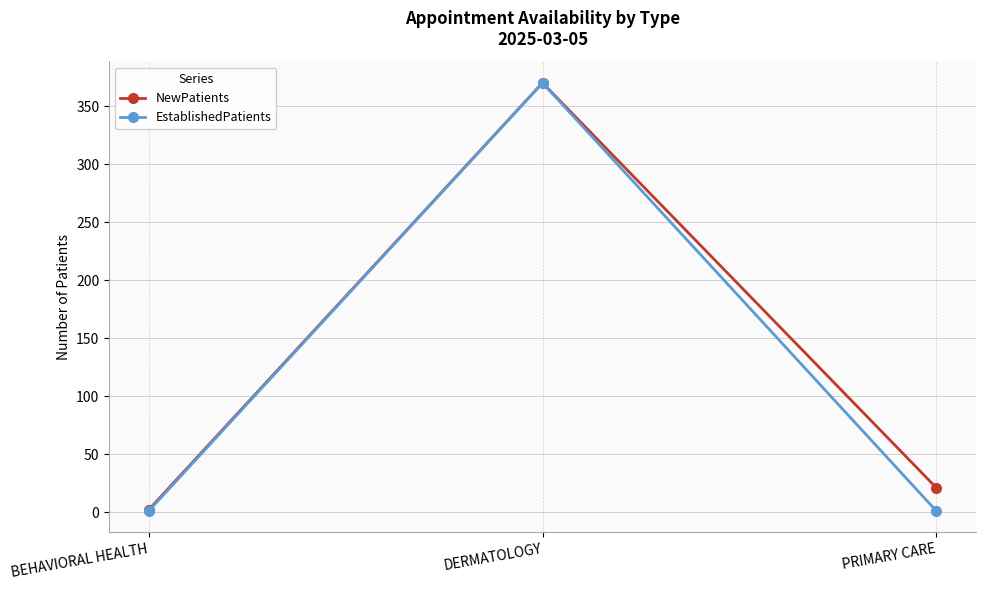

At PRIMARY CARE, list the series in order from largest to smallest.

NewPatients, EstablishedPatients